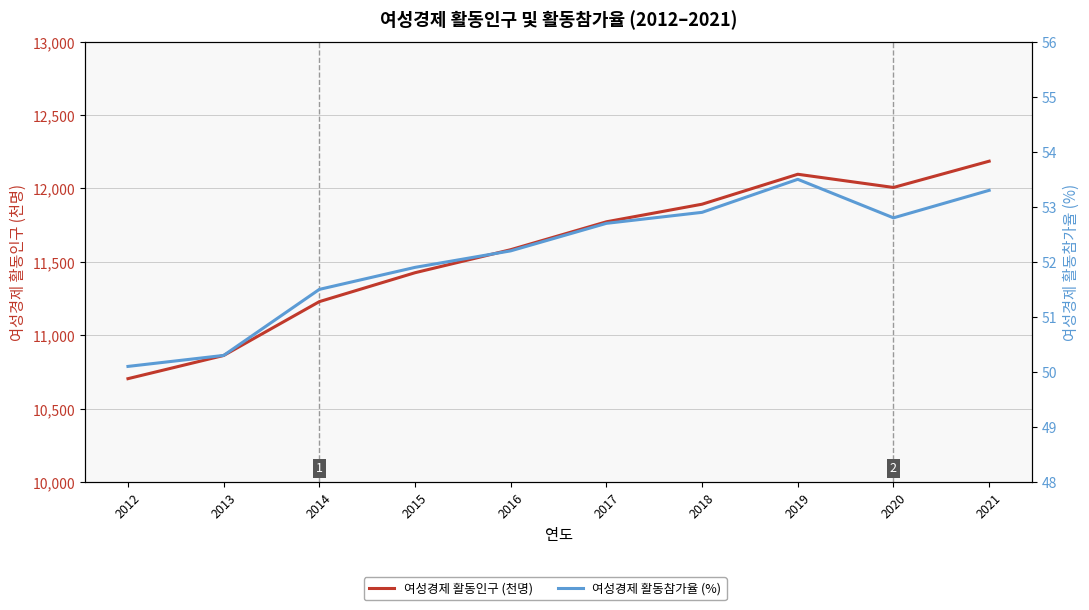

Reading left to right, list all the values displayed in this chart.

여성경제 활동인구 (천명): 10704.0	10862.0	11229.0	11426.0	11583.0	11773.0	11893.0	12097.0	12007.0	12186.0
여성경제 활동참가율 (%): 50.1	50.3	51.5	51.9	52.2	52.7	52.9	53.5	52.8	53.3